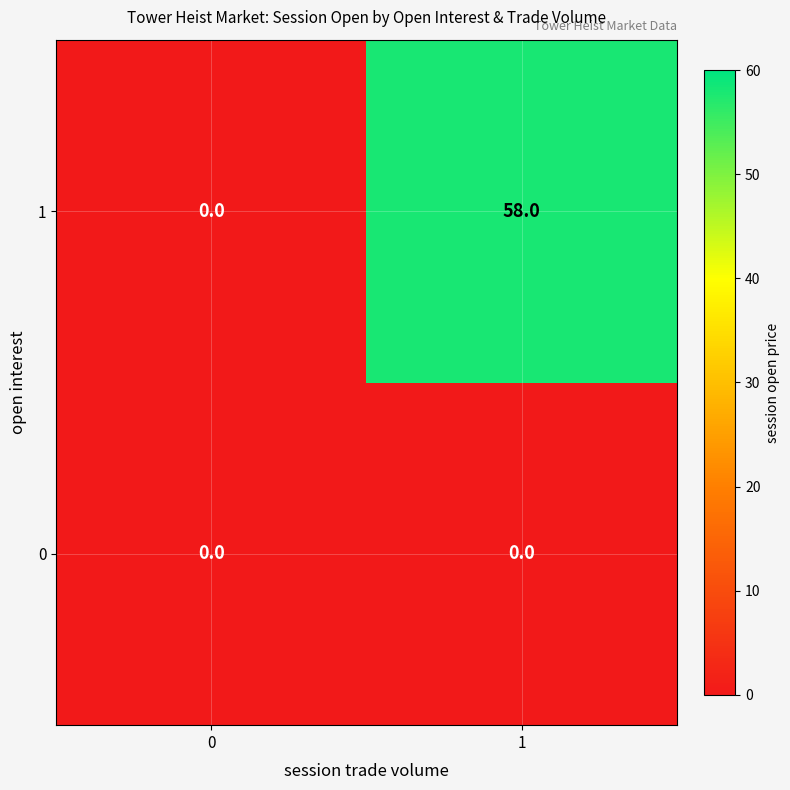

How many categories are shown in the chart?

2